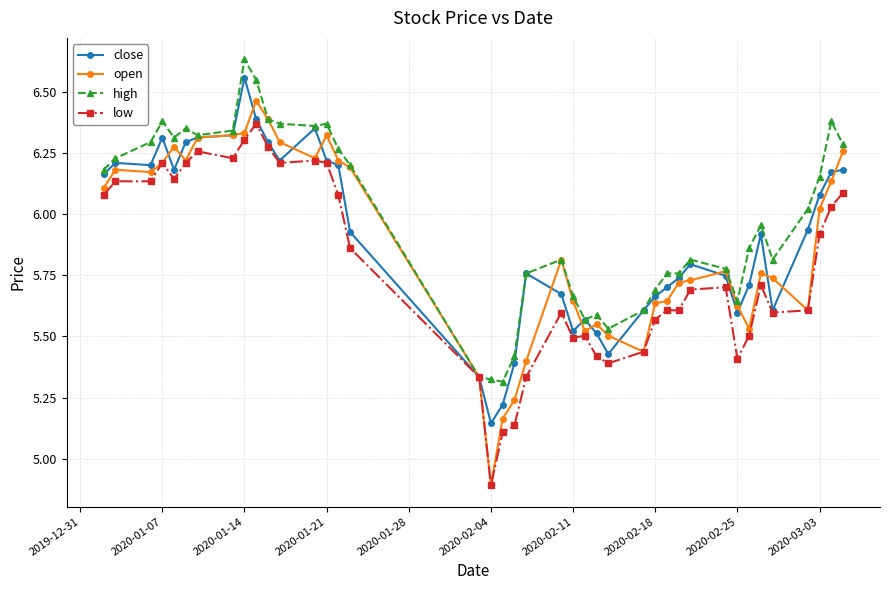

True or false: close has more than 0 points higher than both neighbors.

True